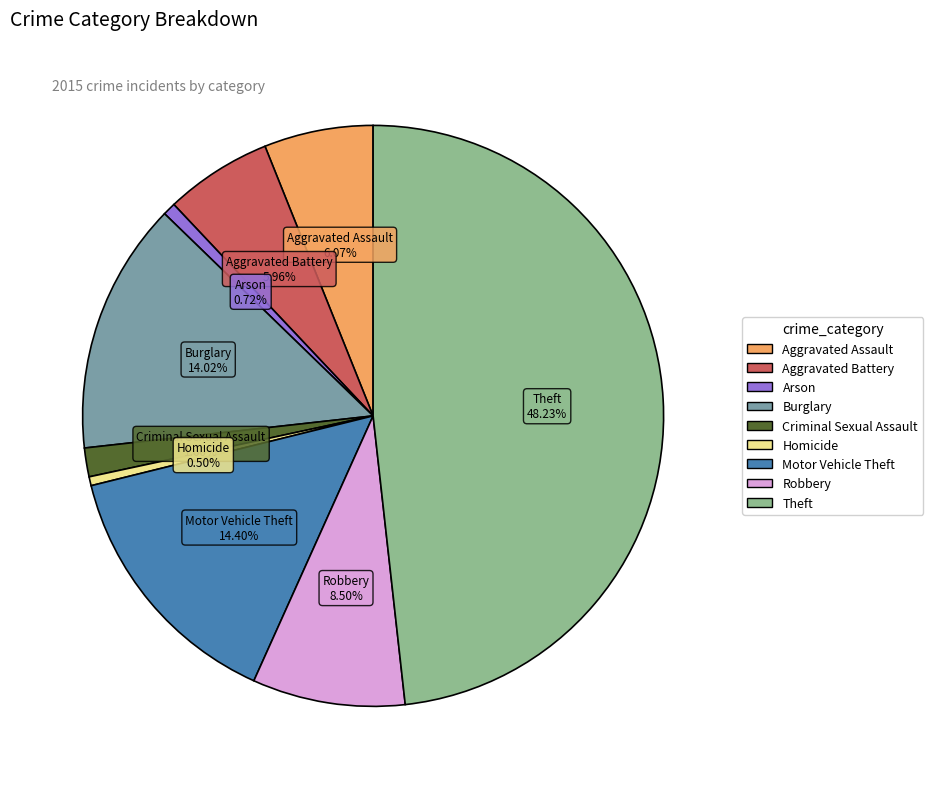

To the nearest percent, what is the difference between the largest and smallest slice percentages?

48%